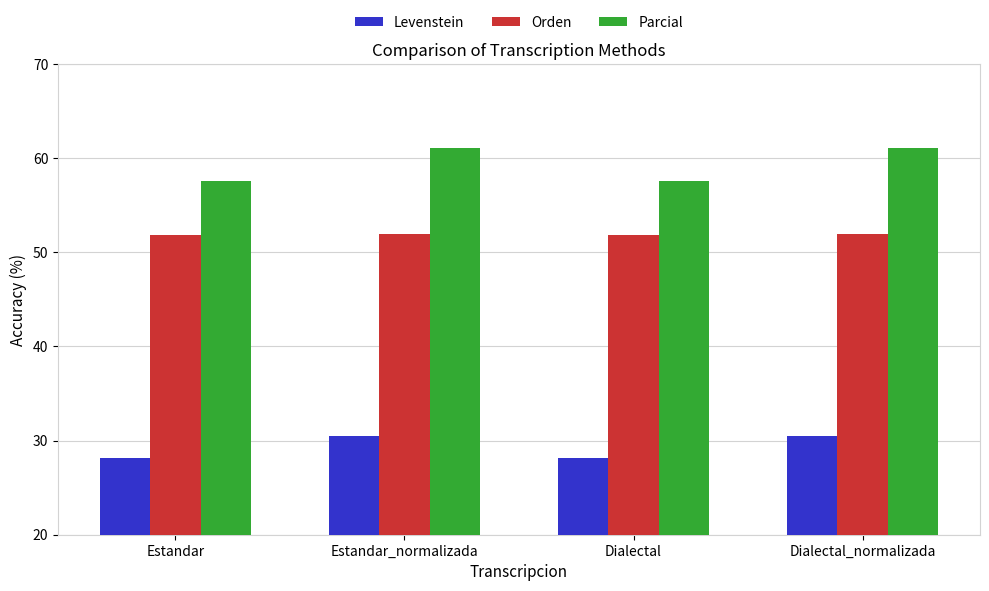

Which series has the largest range (max minus min)?

Parcial